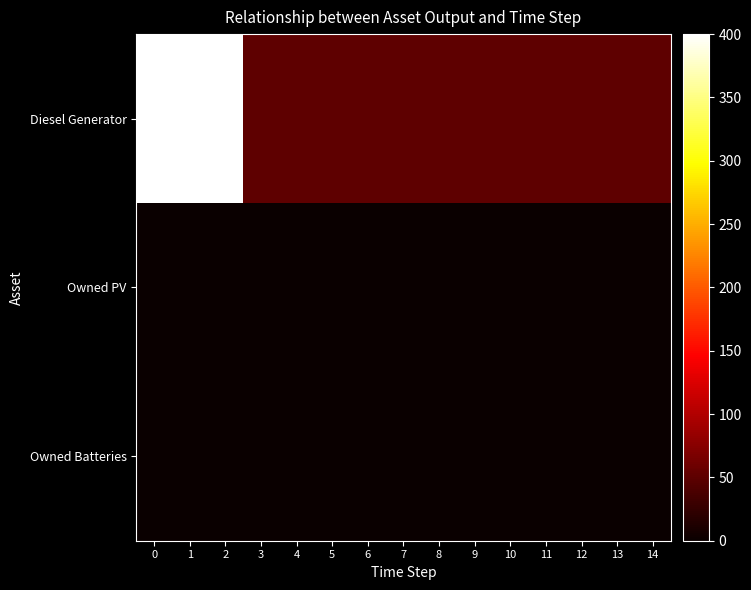

Which series has the widest spread of values?

row_0